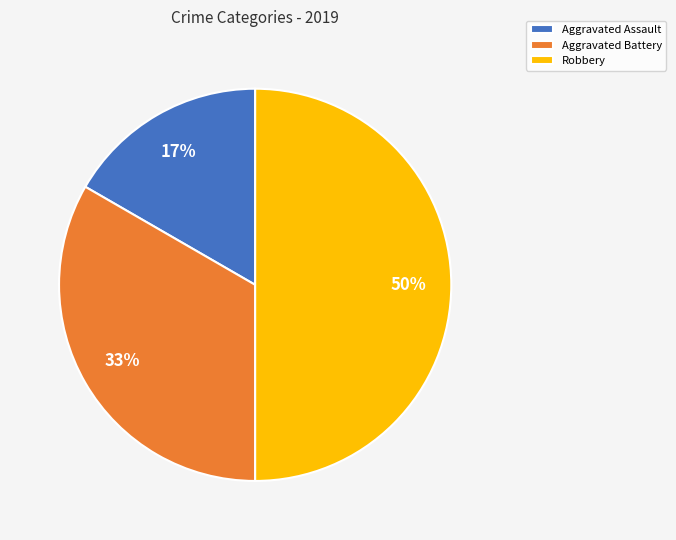

What is the smallest slice in the pie chart?

Aggravated Assault